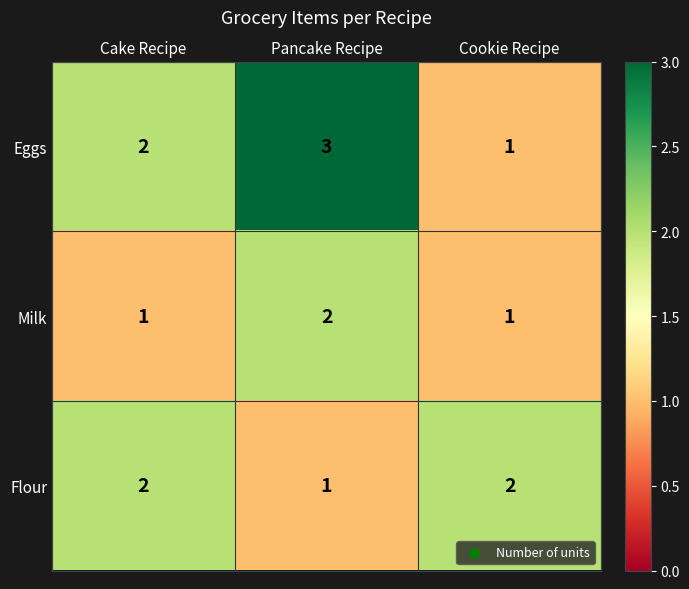

Is the value of Eggs at Cake Recipe greater than the value of Milk at Cake Recipe?

Yes